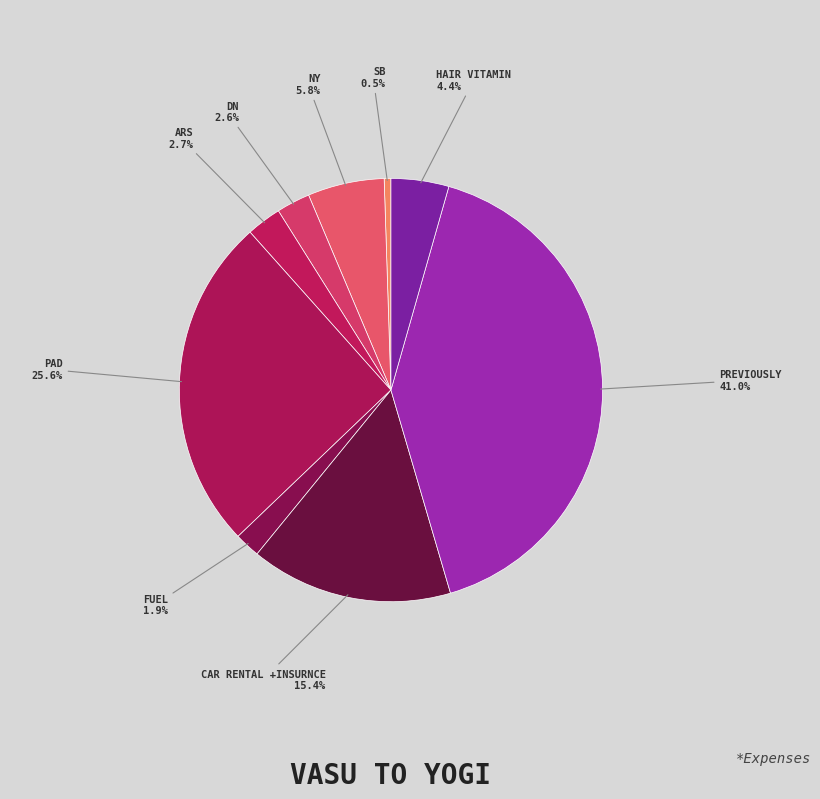

How many slices are in this pie chart?

9